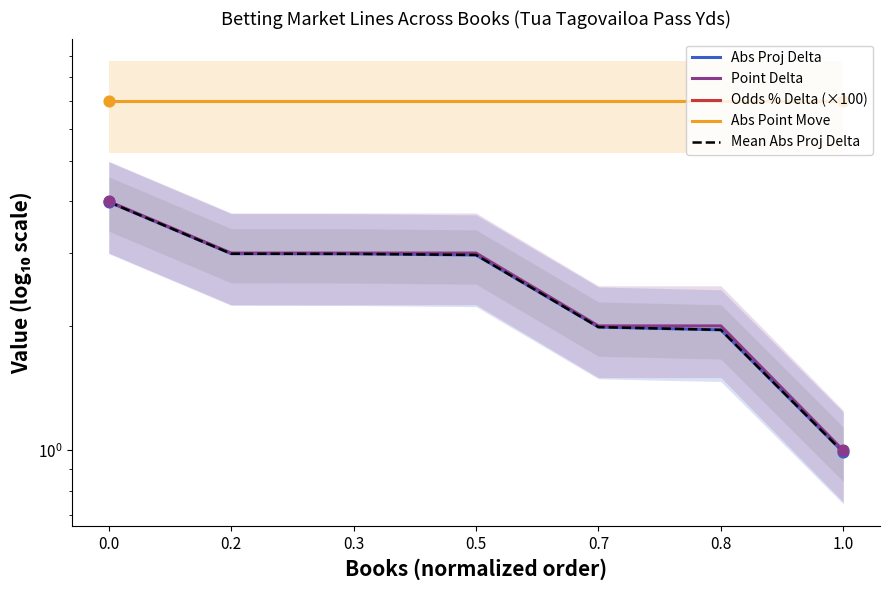

Which series has the widest spread of Y values?

Odds % Delta (×100)